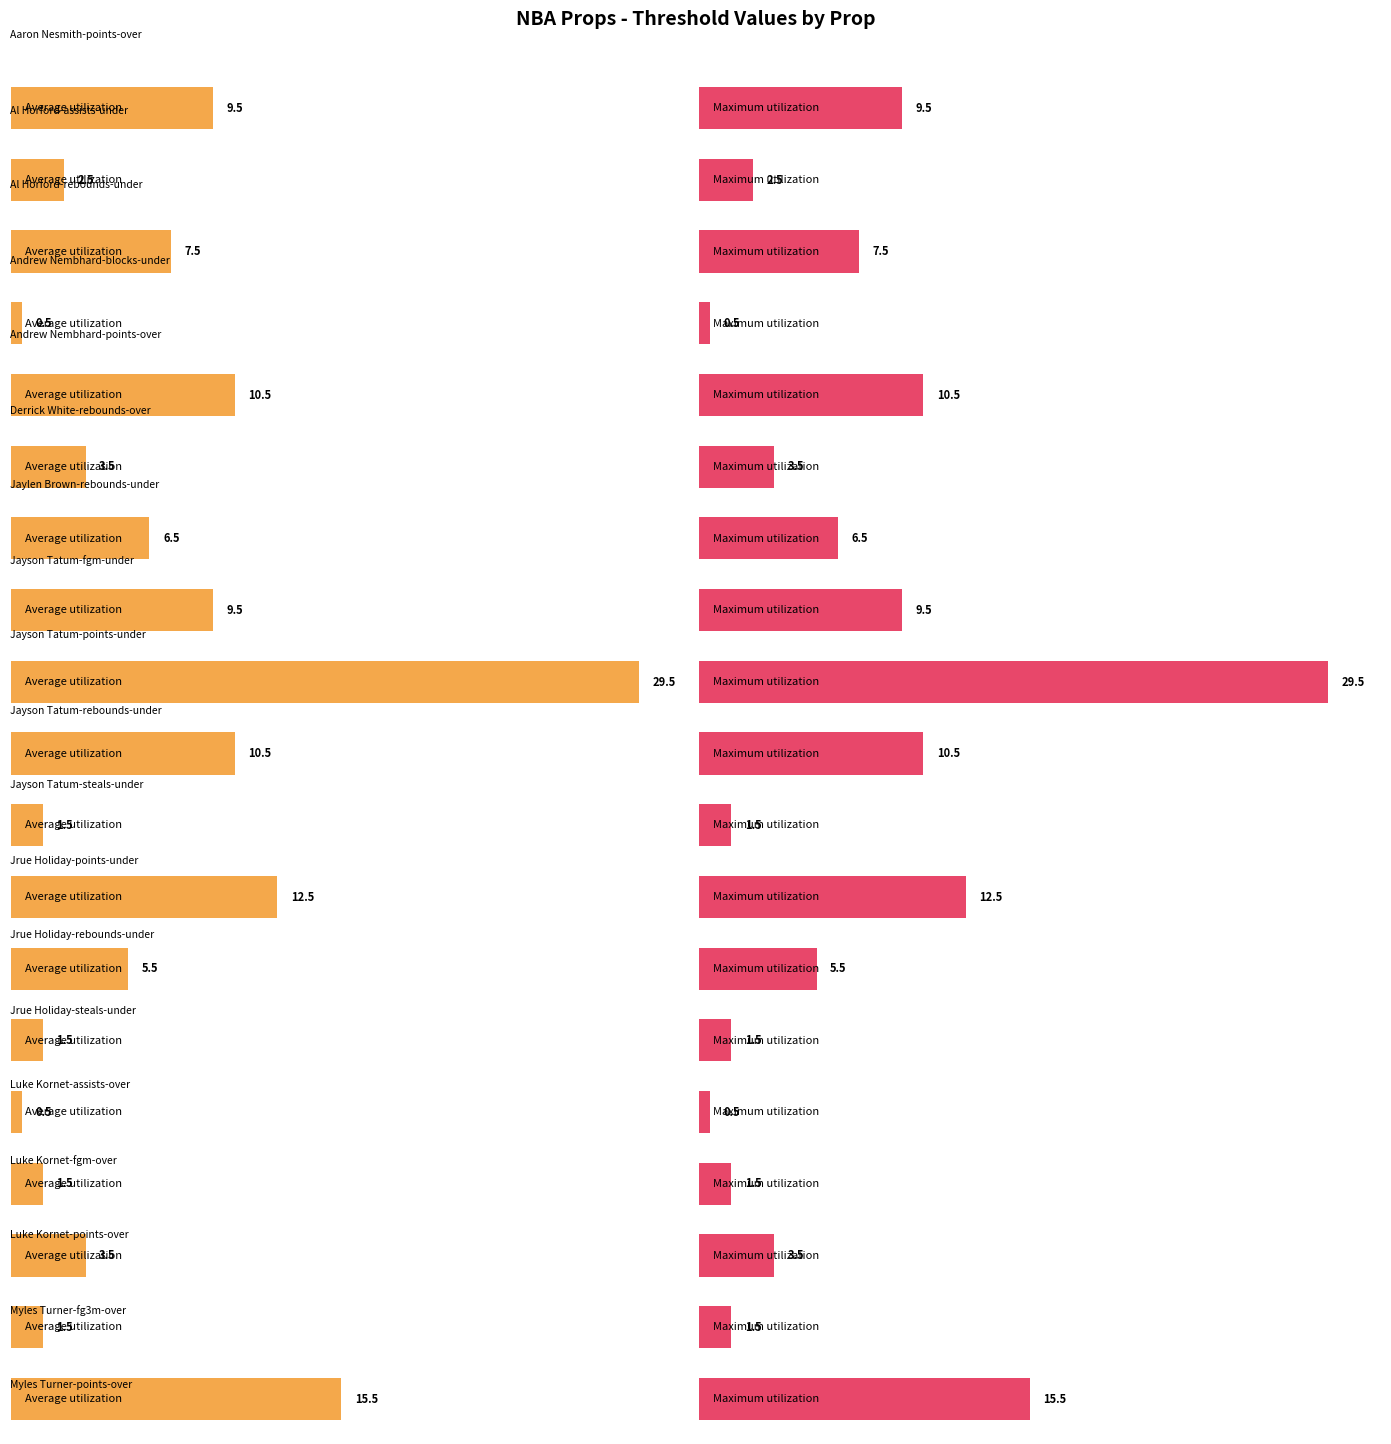

What are all the series names shown in the legend?

Average utilization, Maximum utilization